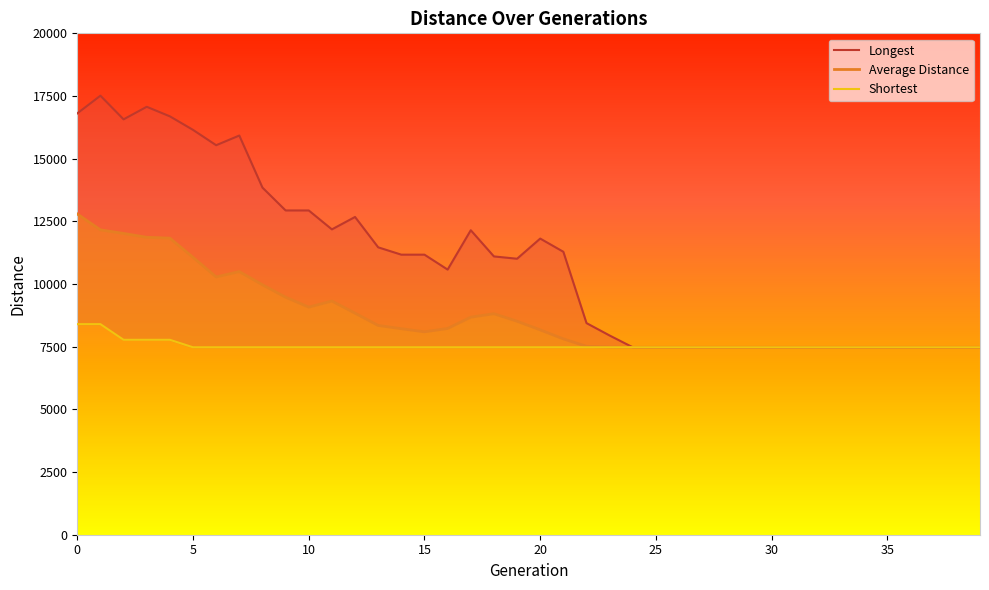

How many interior local peaks does the Longest series have?

6